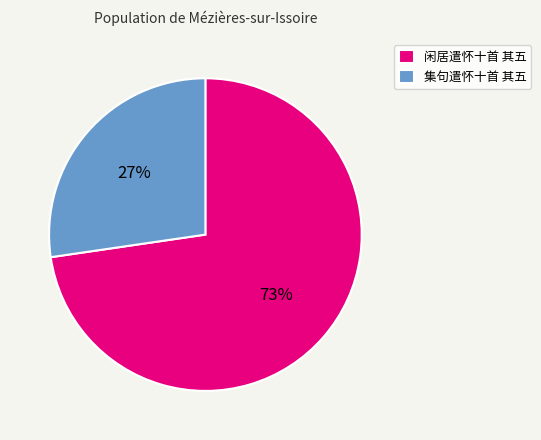

To the nearest percent, what portion does 集句遣怀十首 其五 represent?

27%